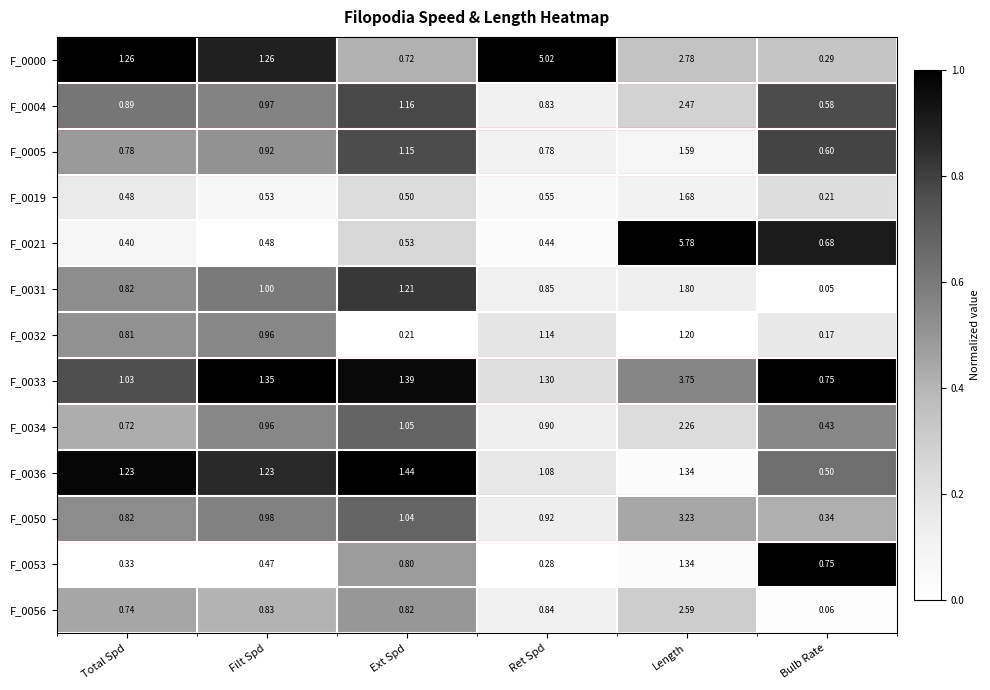

Is the value of F_0005 at Ret Spd greater than the value of F_0019 at Ext Spd?

Yes